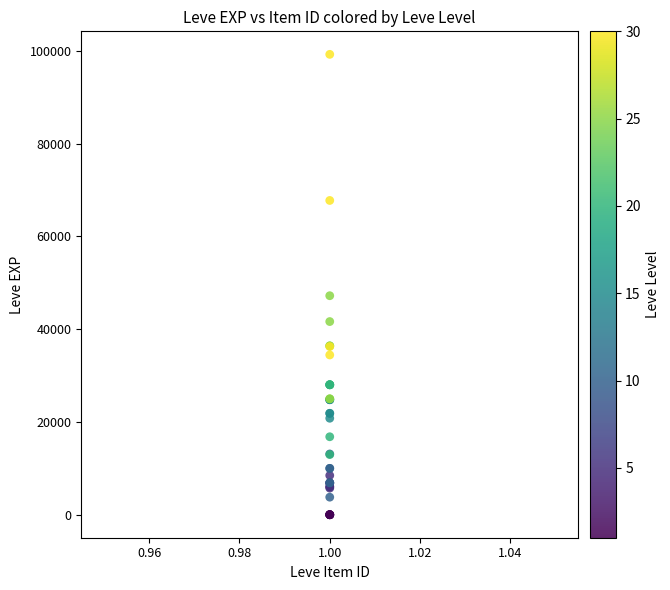

What Y value in the scatter plot is closest to 49610?

47200